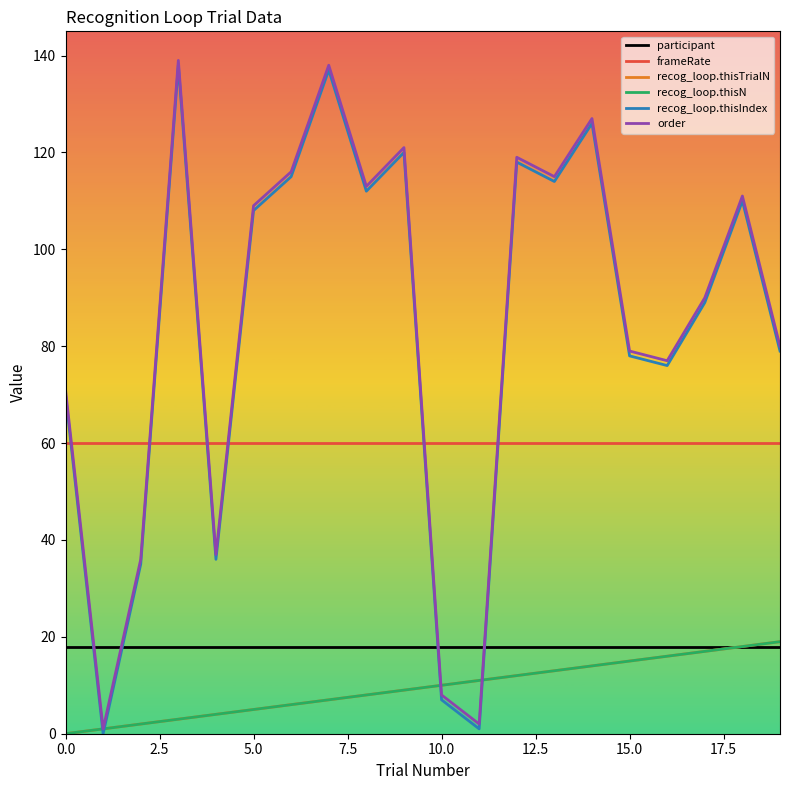

What is the lowest value of the participant series?

18